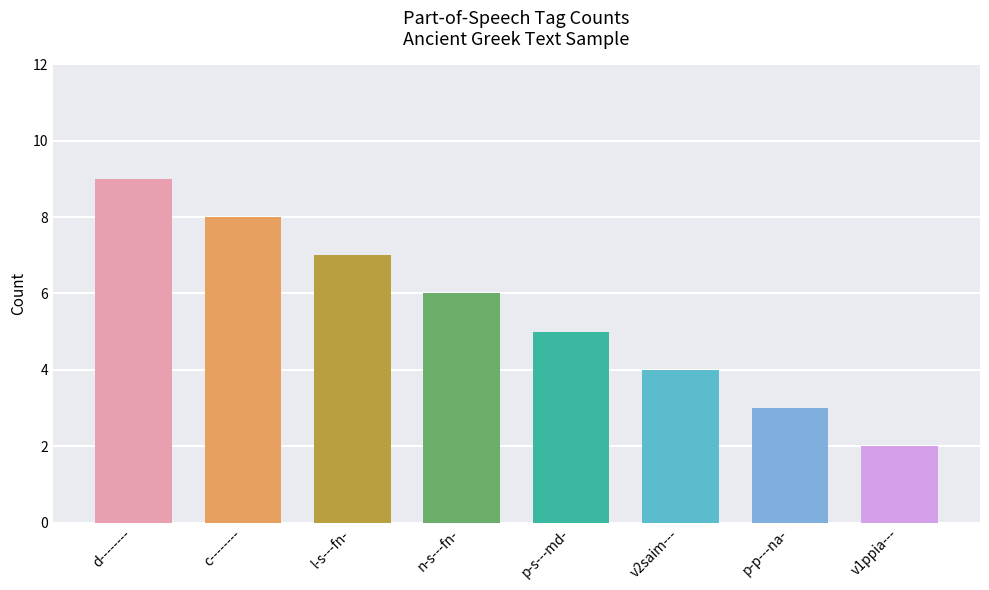

Read the value at v2saim---.

4